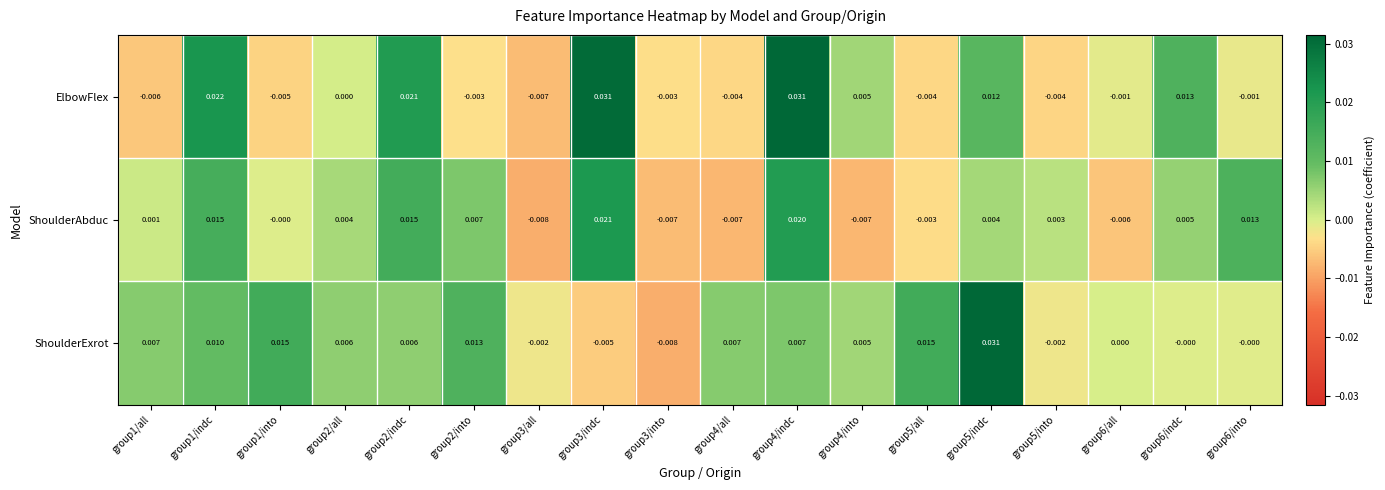

Which series changed the most between group6/all and group6/indc?

ElbowFlex